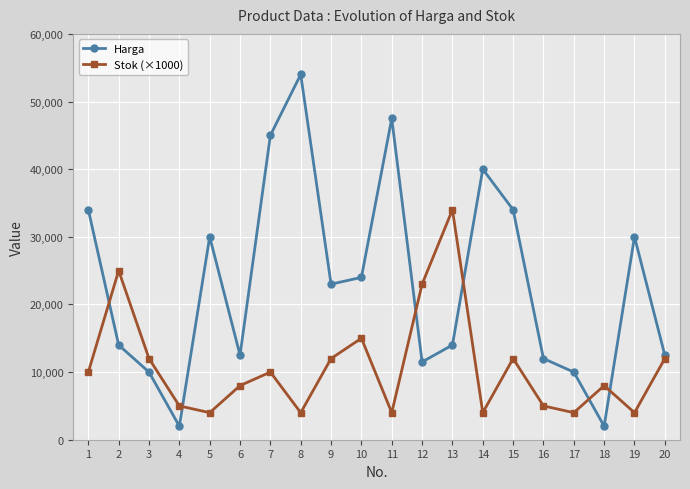

How many times do Harga and Stok (×1000) cross each other?

6